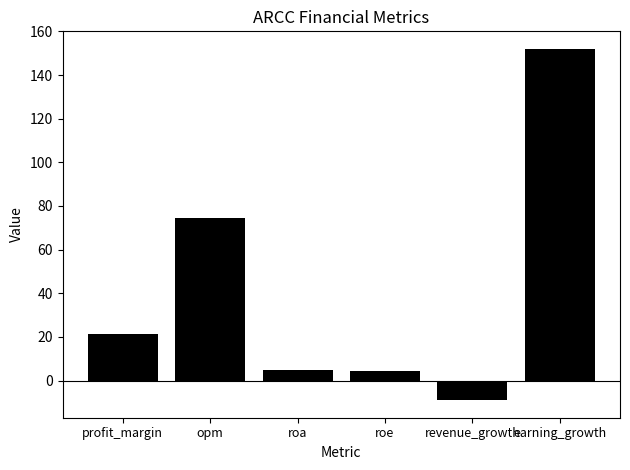

The chart shows a value of 21.3 at profit_margin. True or false?

True